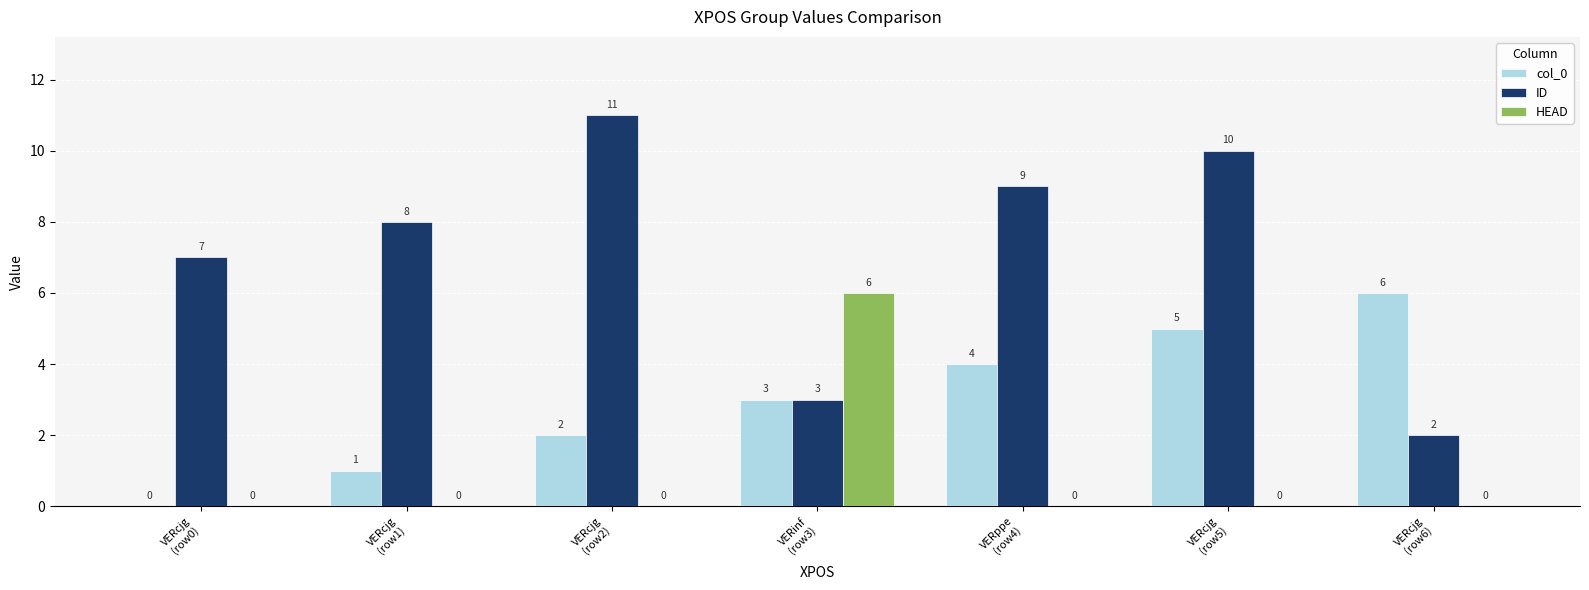

What is the sum of all HEAD values?

6